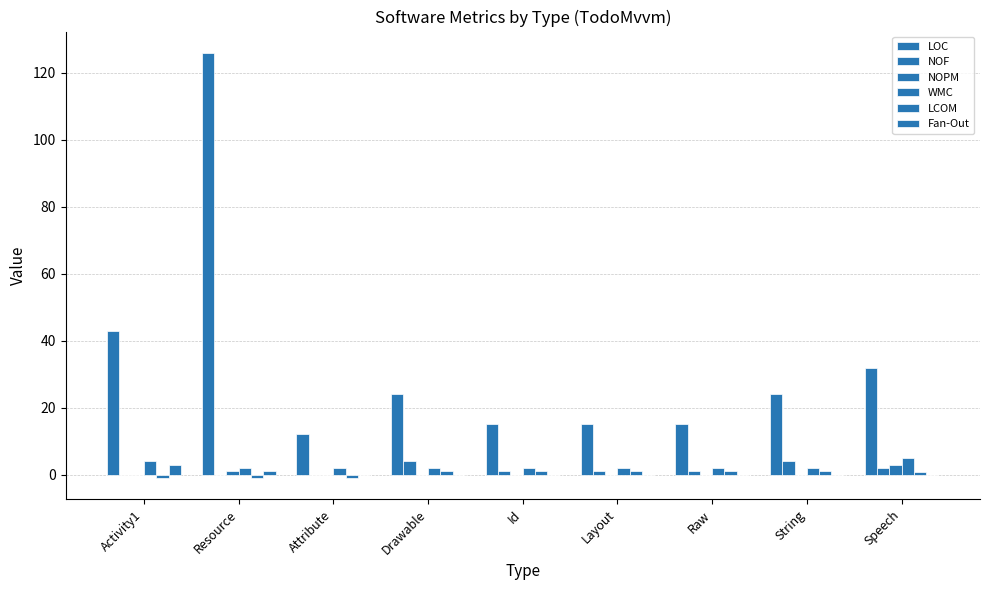

Are the bars horizontal?

No